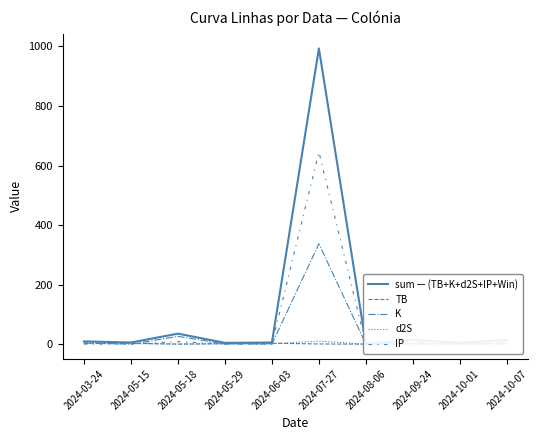

Reading left to right, transcribe all the data shown in this chart.

sum — (TB+K+d2S+IP+Win): 9.3	5.6	35.3	4.4	5.6	993.4	0.7	14.4	4.4	14.5
TB: 3.2	3.2	0.1	1.5	3.2	0.7	0.0	3.2	1.5	0.3
K: 3.9	0.2	26.2	0.8	0.2	337.1	0.2	0.8	0.8	3.9
d2S: 1.7	1.7	0.3	1.7	1.7	10.3	0.0	1.7	1.7	1.7
IP: 0.5	0.5	8.7	0.5	0.5	645.3	0.5	8.7	0.5	8.7